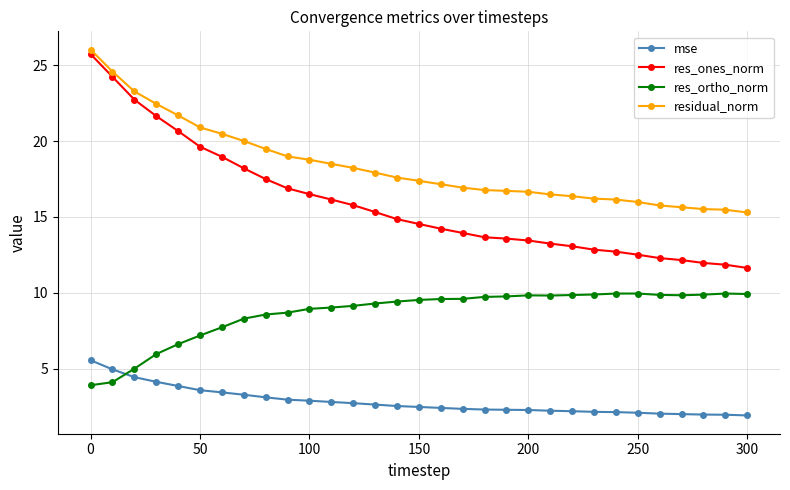

Rank the series by their average value, from lowest to highest.

mse, res_ortho_norm, res_ones_norm, residual_norm